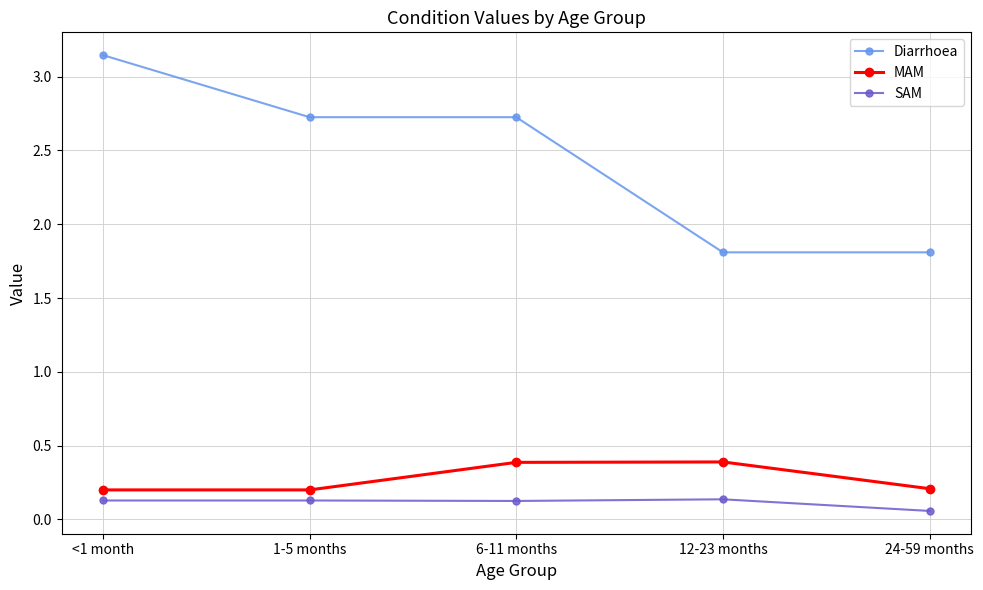

What are all the series names shown in the legend?

Diarrhoea, MAM, SAM